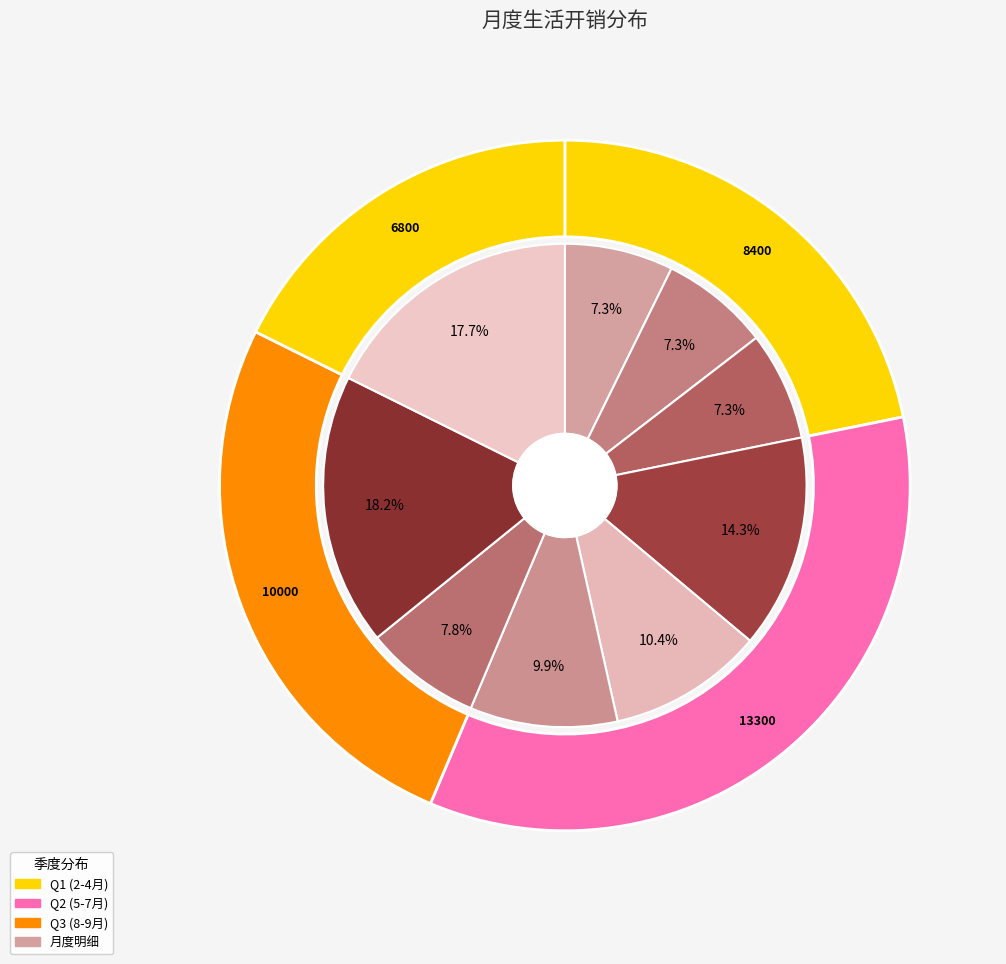

To the nearest percent, what is the average slice percentage?

11%